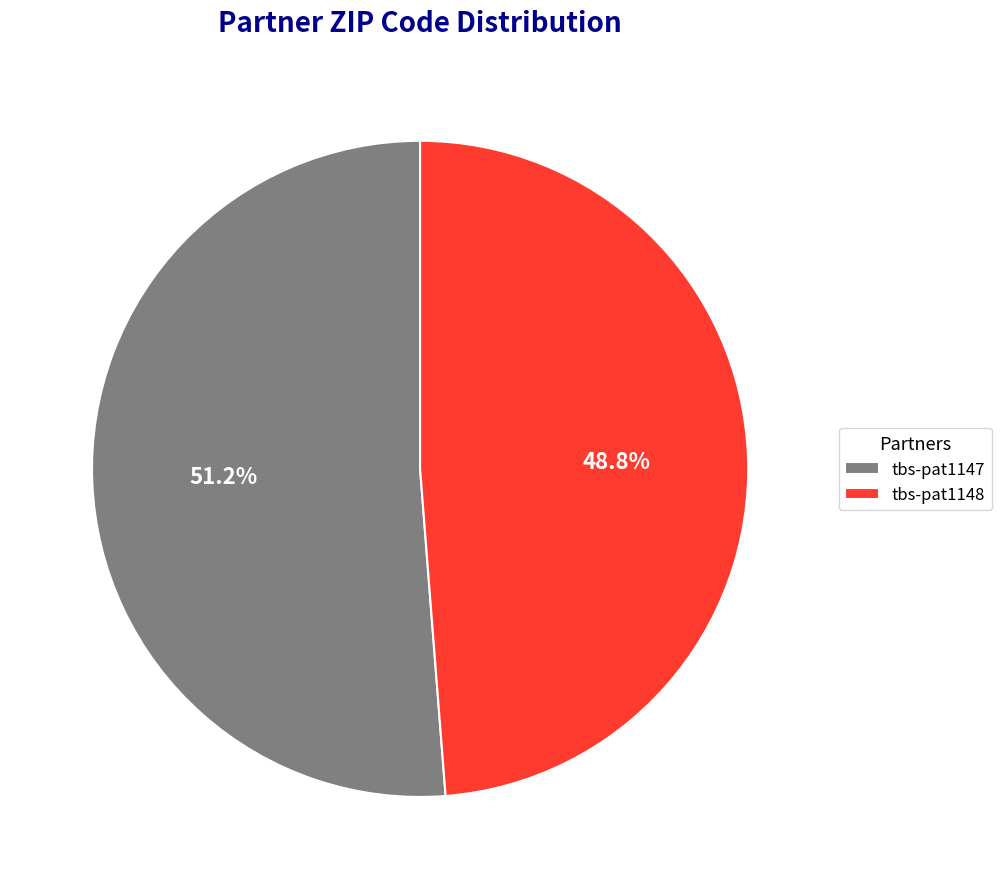

Count the number of slices in the pie.

2